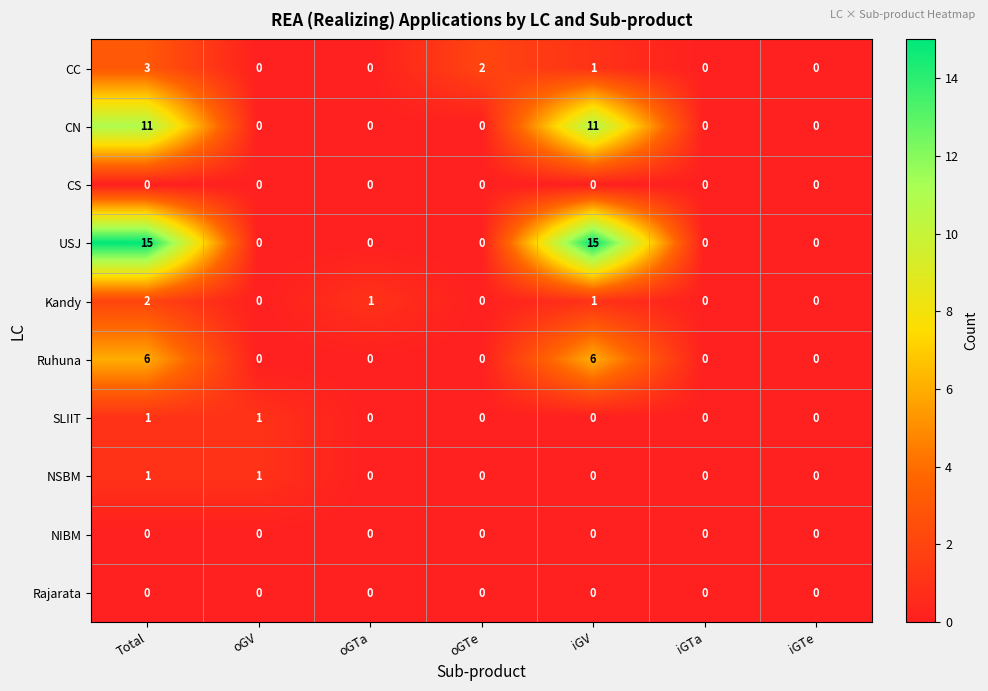

Which category has the highest value in the Kandy series?

Total